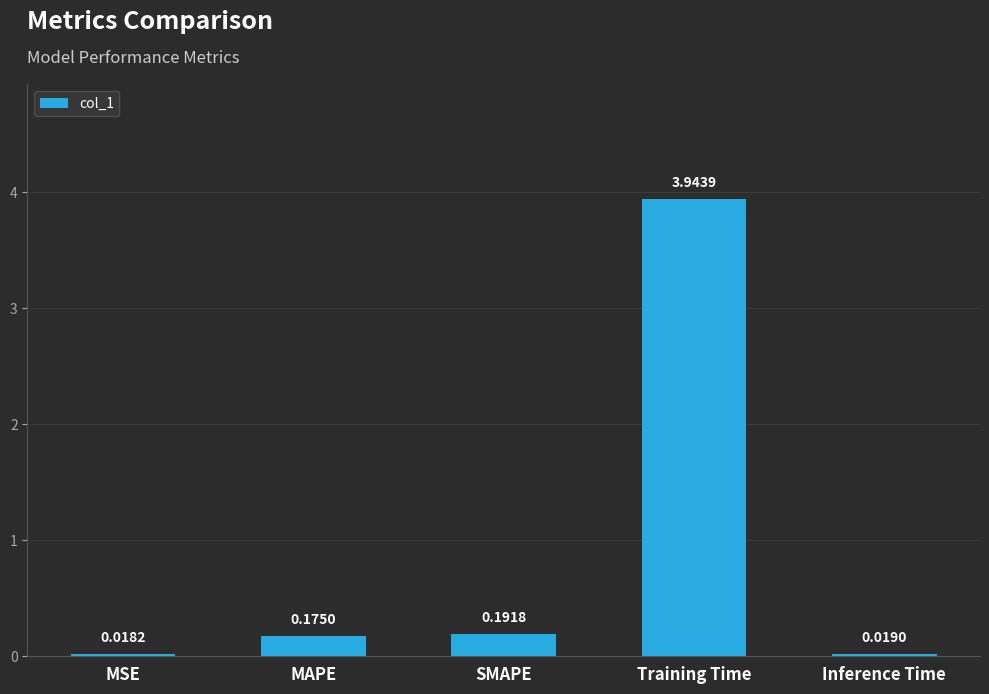

True or false: the data shows 5.3 at Training Time.

False